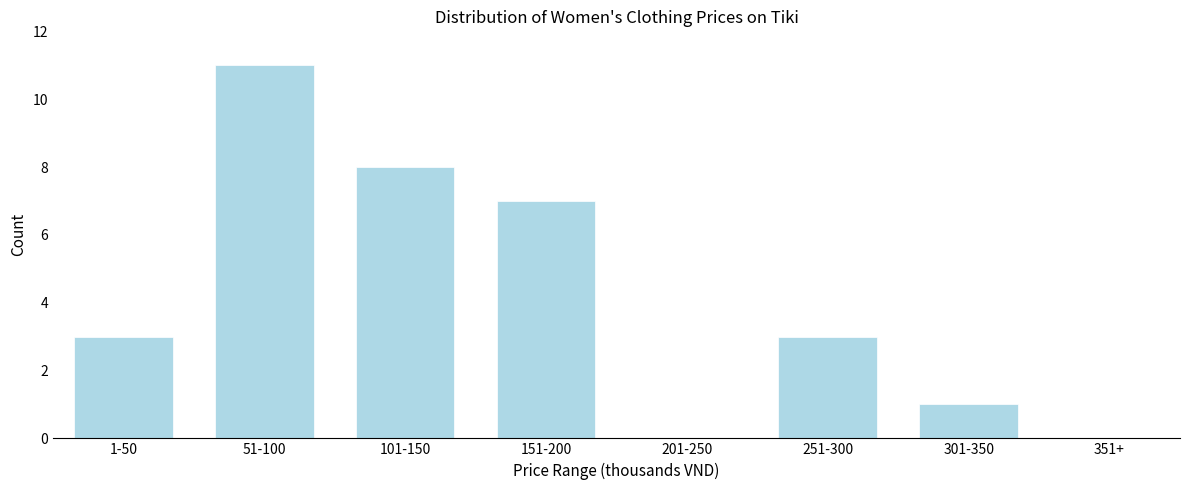

Reading right to left, extract all data points from this chart.

351+=0	301-350=1	251-300=3	201-250=0	151-200=7	101-150=8	51-100=11	1-50=3